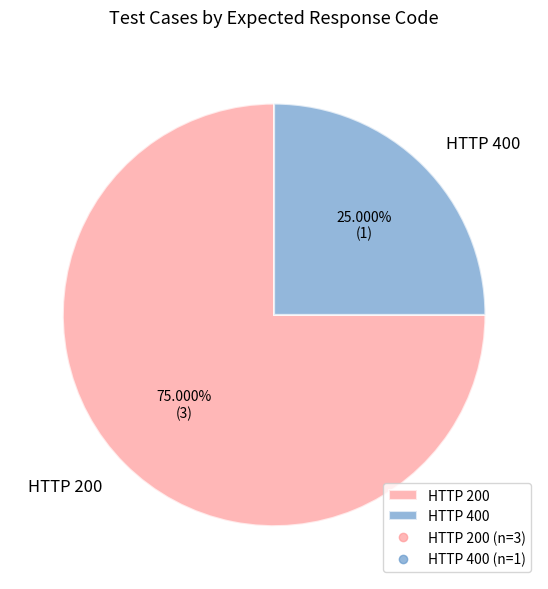

Is the sum of HTTP 400 and HTTP 200 greater than half?

Yes